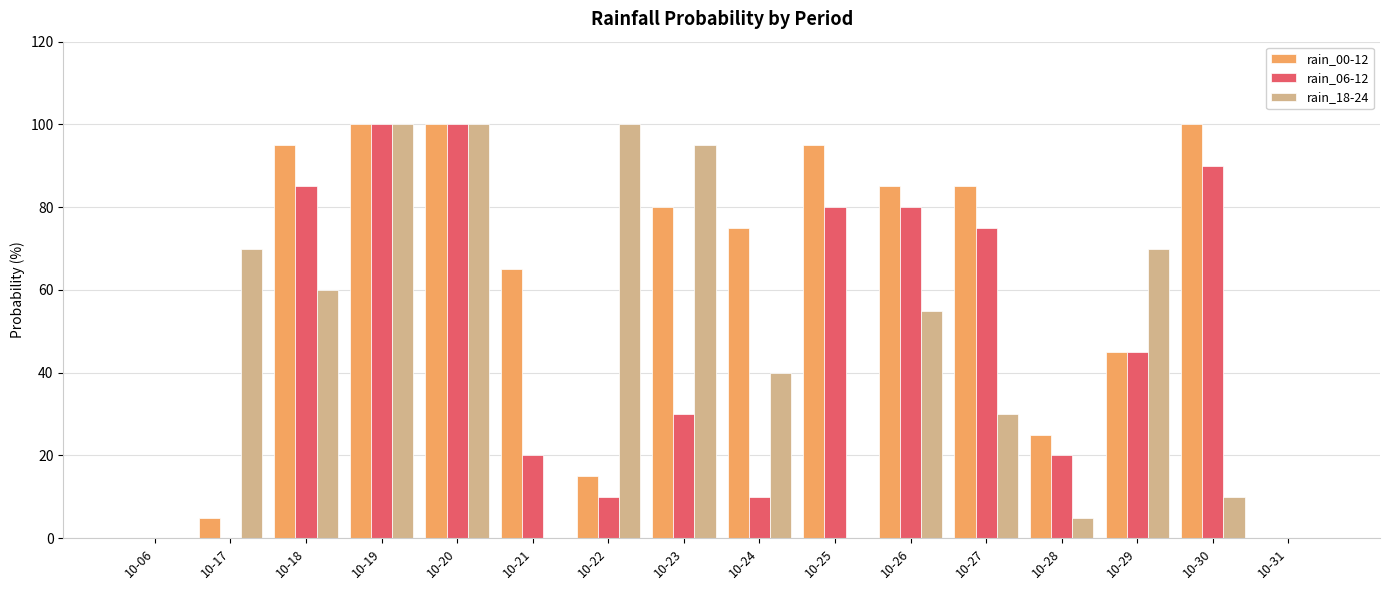

How many distinct data groups are displayed?

3